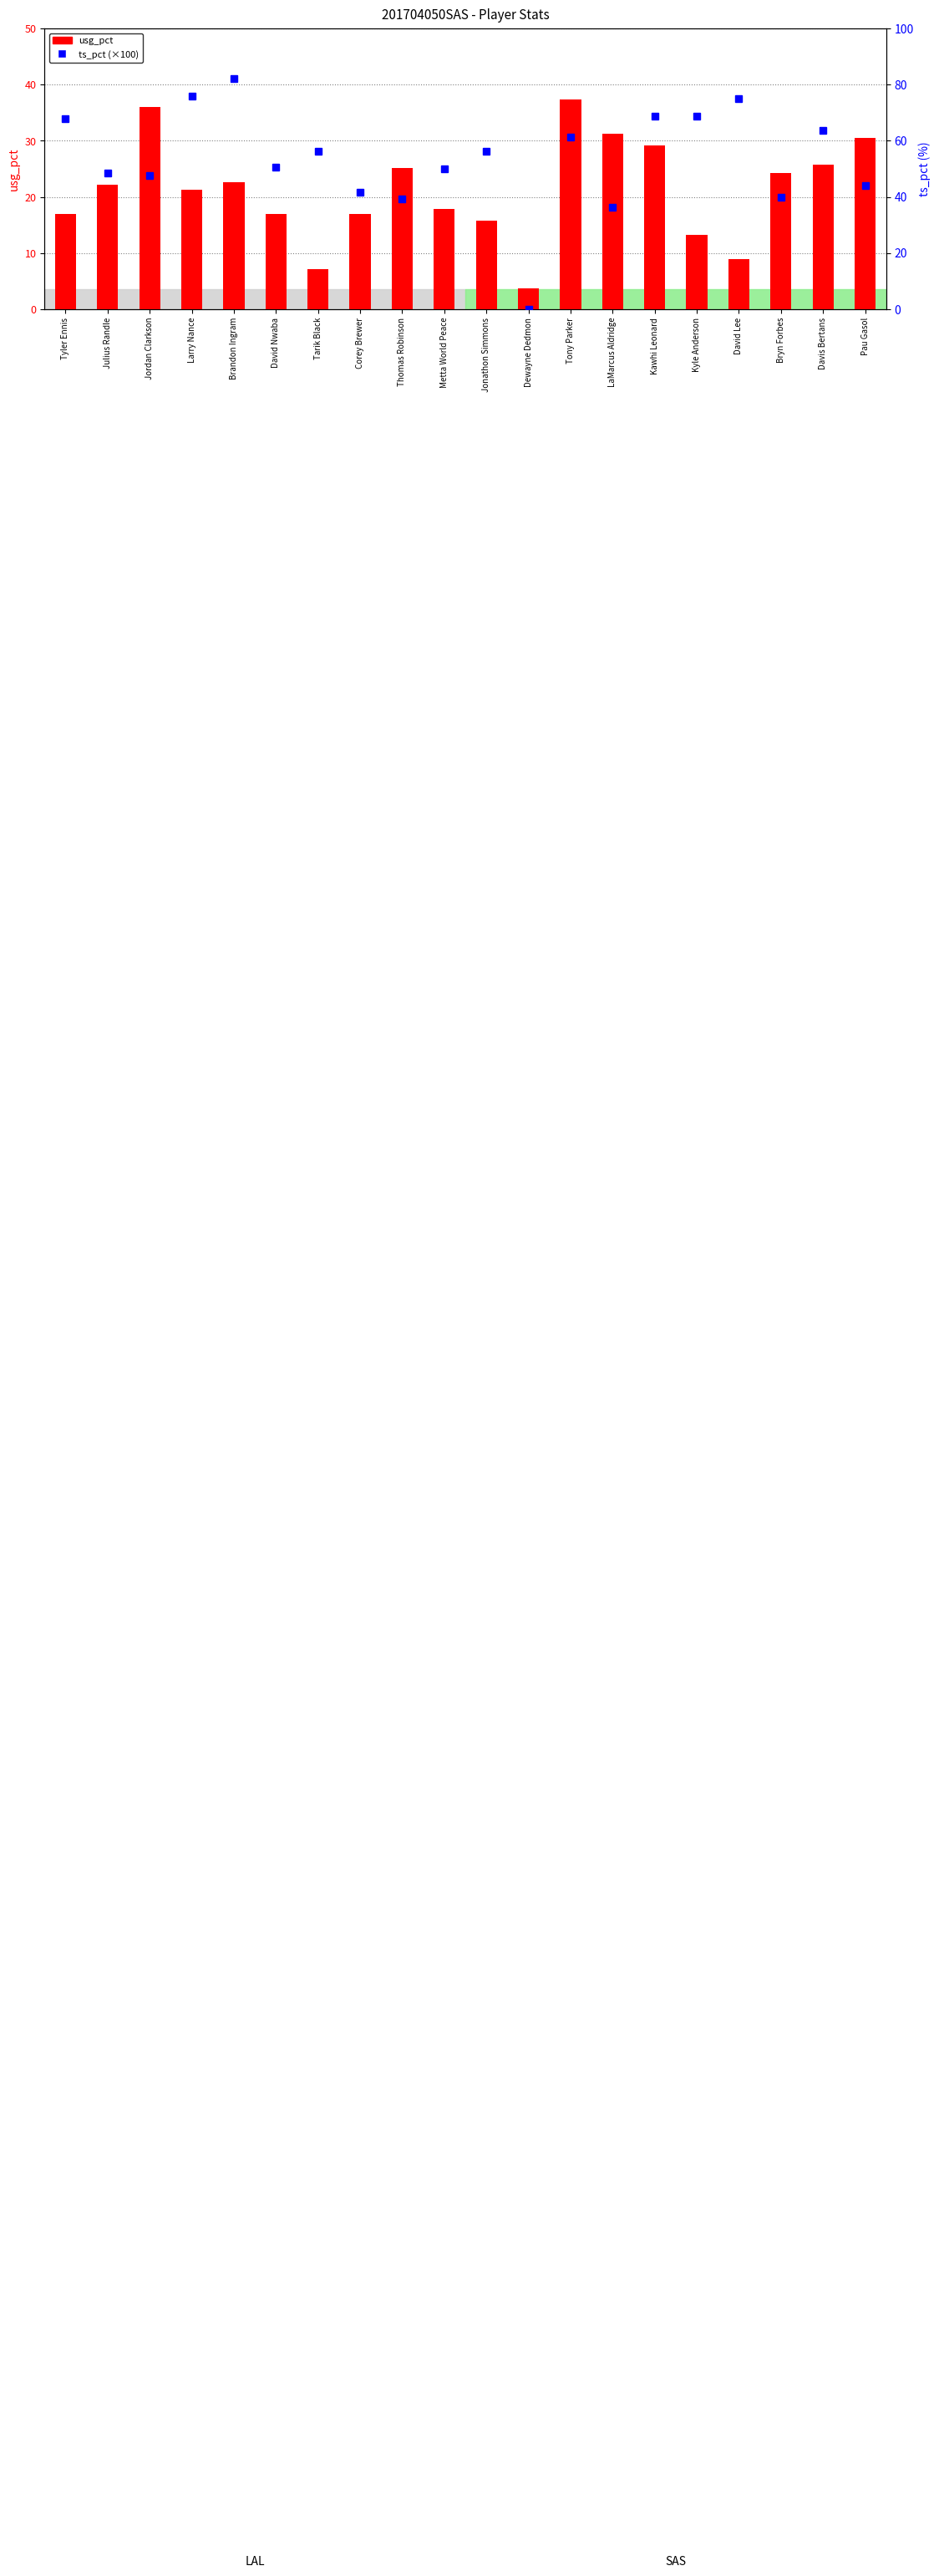

How many groups of bars are there?

20